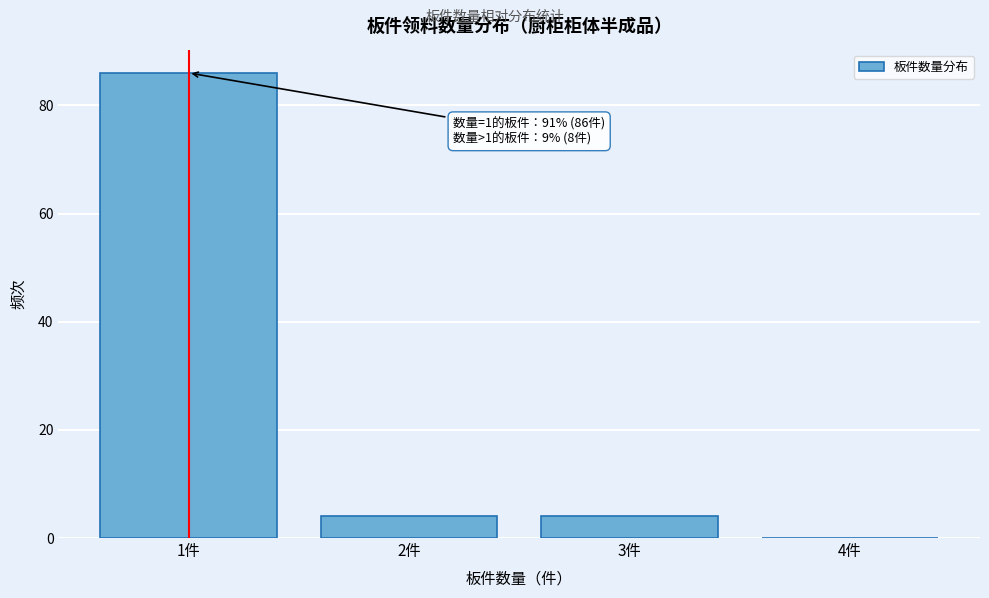

Reading right to left, extract all data points from this chart.

4件=0	3件=4	2件=4	1件=86